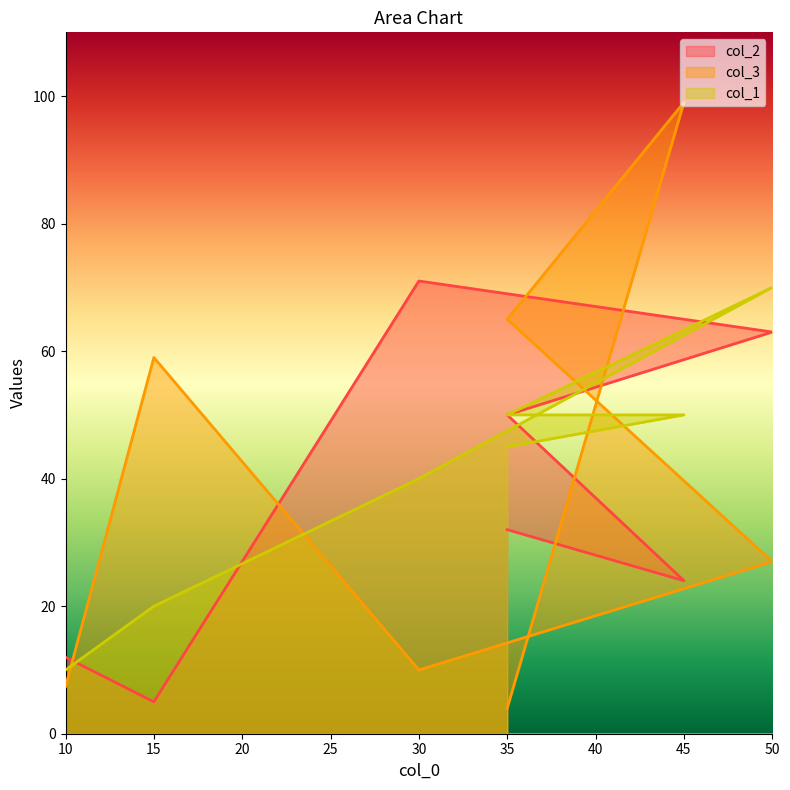

How many data points does each series have?

7